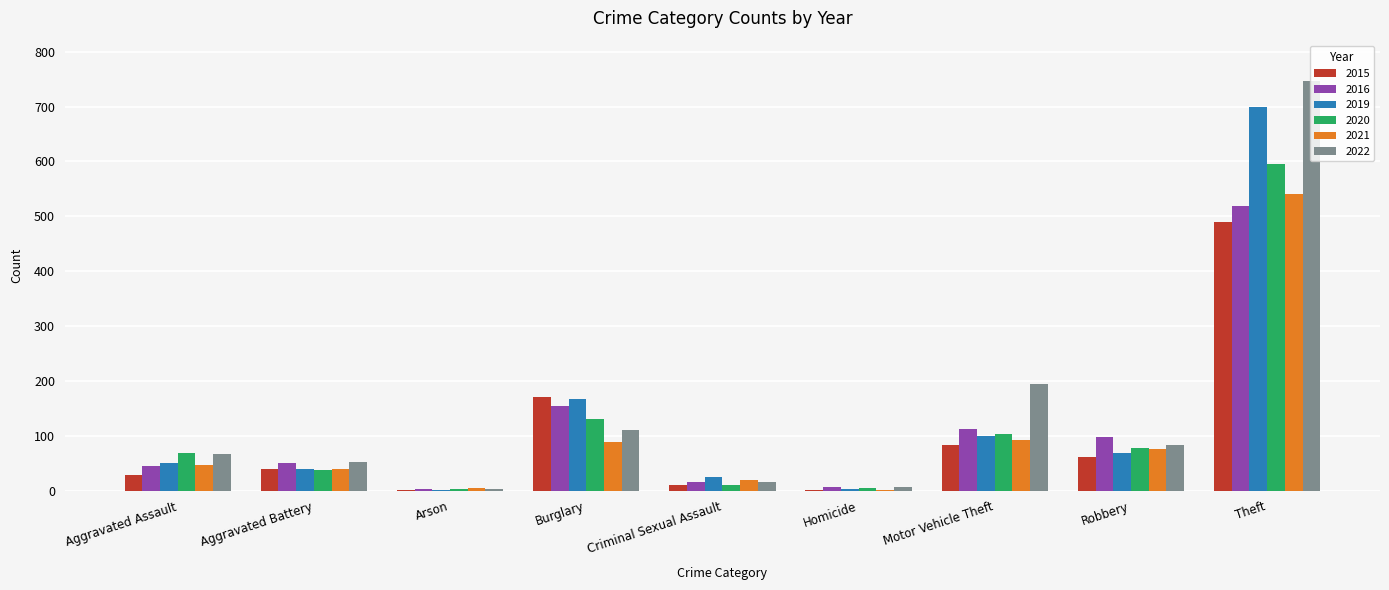

Is the value of 2022 at Motor Vehicle Theft greater than the value of 2021 at Arson?

Yes